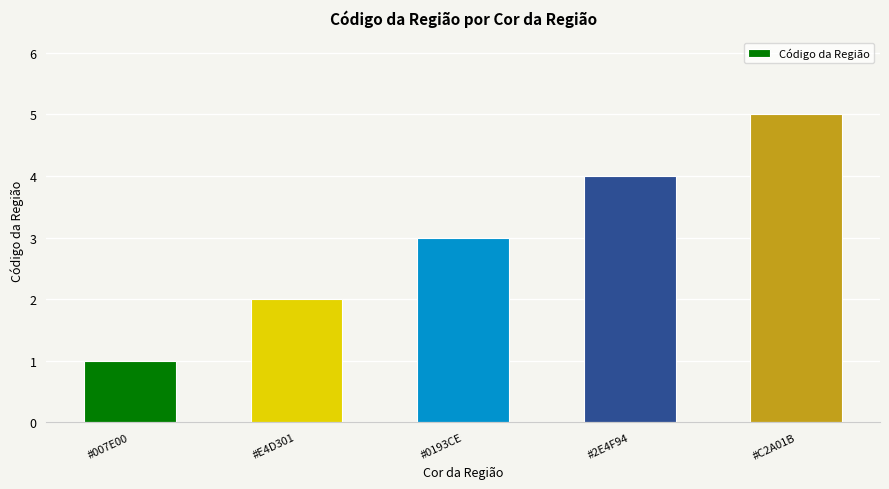

What is the average value?

3